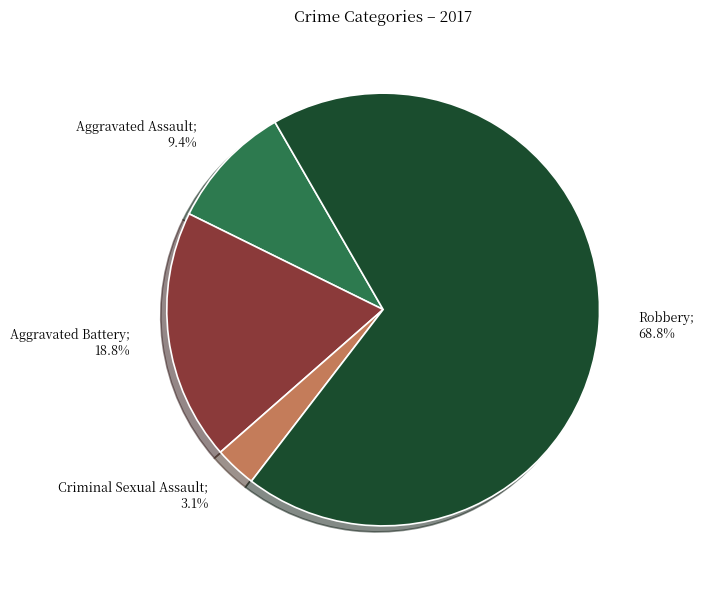

To the nearest percent, what is the combined percentage of Aggravated Assault and Aggravated Battery?

28%